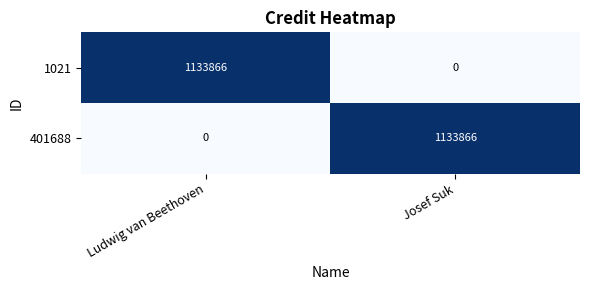

List the labels in order of 401688 value, smallest first.

Ludwig van Beethoven, Josef Suk